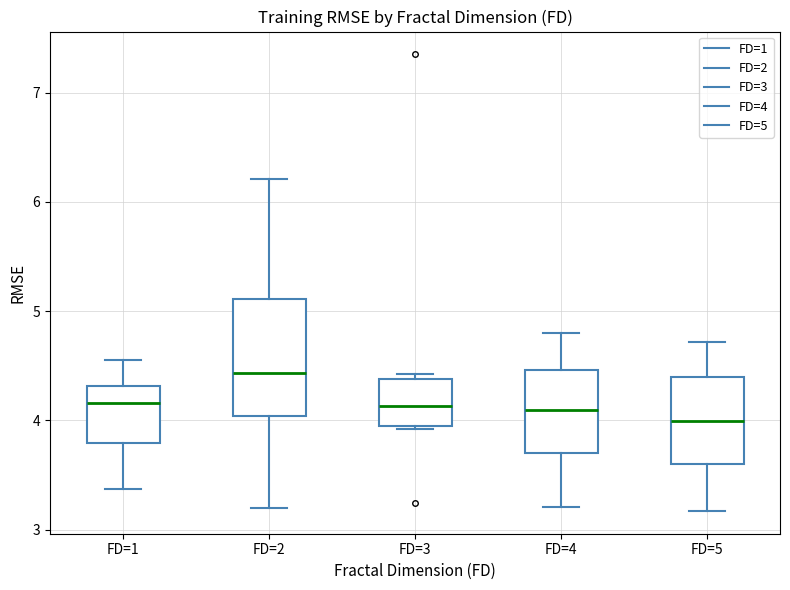

Reading left to right, transcribe this box plot: for each box, give where its median line is, the range the box spans, and where its two whiskers end, as read against the y-axis. The values are not printed on the chart, so give them approximately, as read against the axis.

FD=1: median 4.2, box 3.8 to 4.3, whiskers 3.4 to 4.6
FD=2: median 4.4, box 4.0 to 5.1, whiskers 3.2 to 6.2
FD=3: median 4.1, box 3.9 to 4.4, whiskers 3.9 to 4.4 (just above the box's upper edge)
FD=4: median 4.1, box 3.7 to 4.5, whiskers 3.2 to 4.8
FD=5: median 4.0, box 3.6 to 4.4, whiskers 3.2 to 4.7